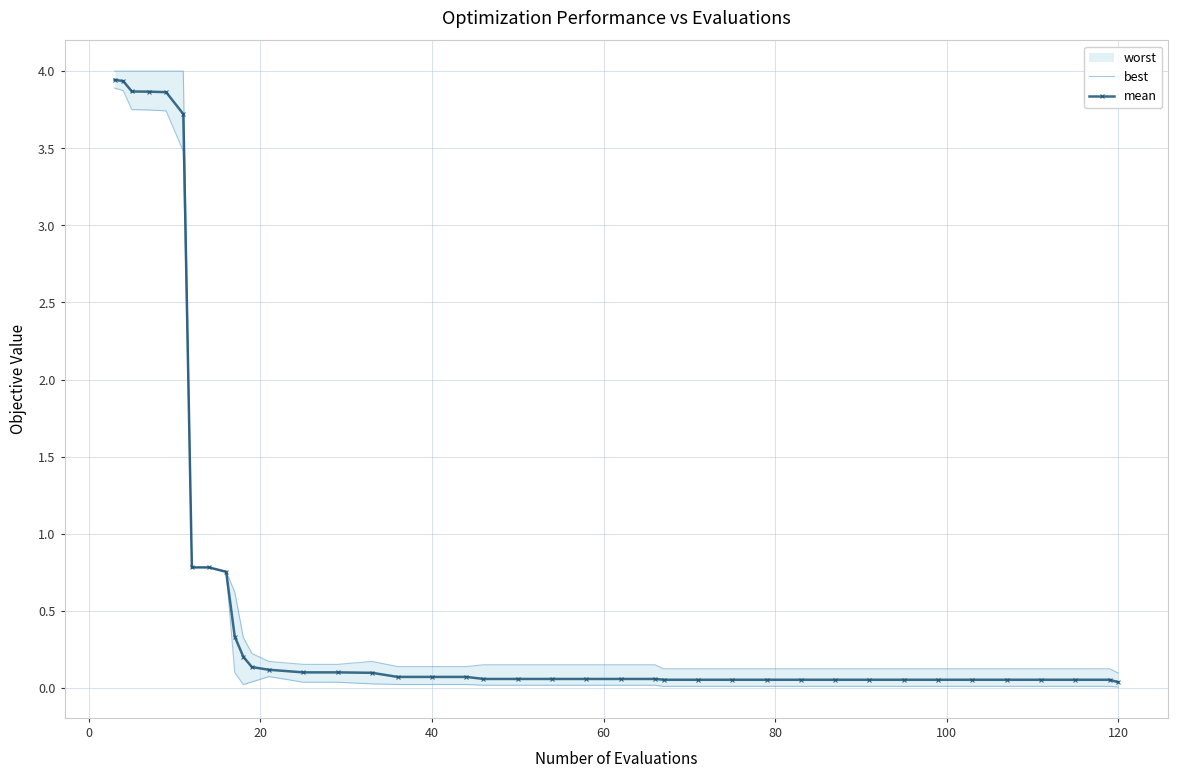

True or false: mean has more than 0 points higher than both neighbors.

False